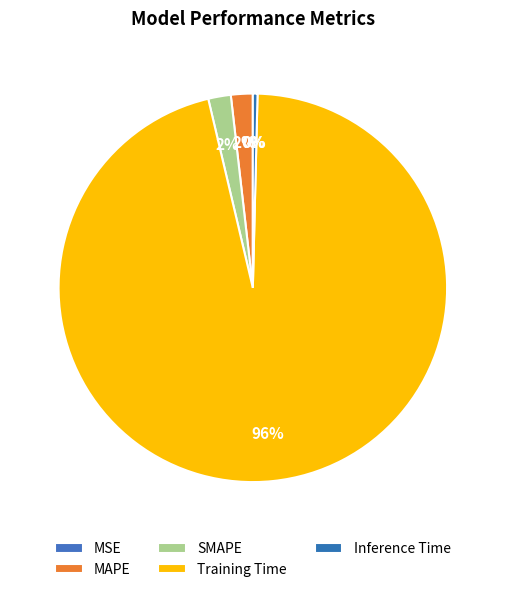

True or false: Inference Time accounts for 1% of the total.

False